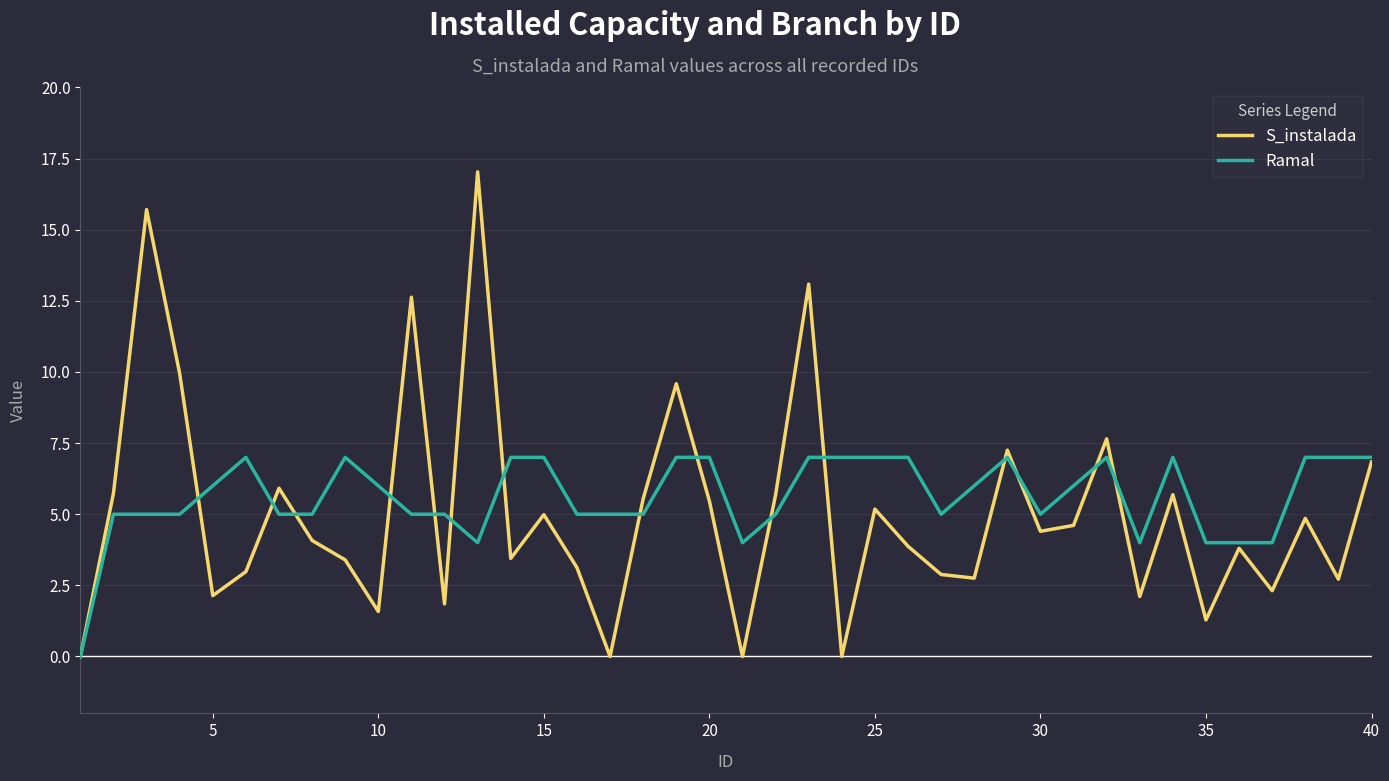

Which series has the largest range (max minus min)?

S_instalada